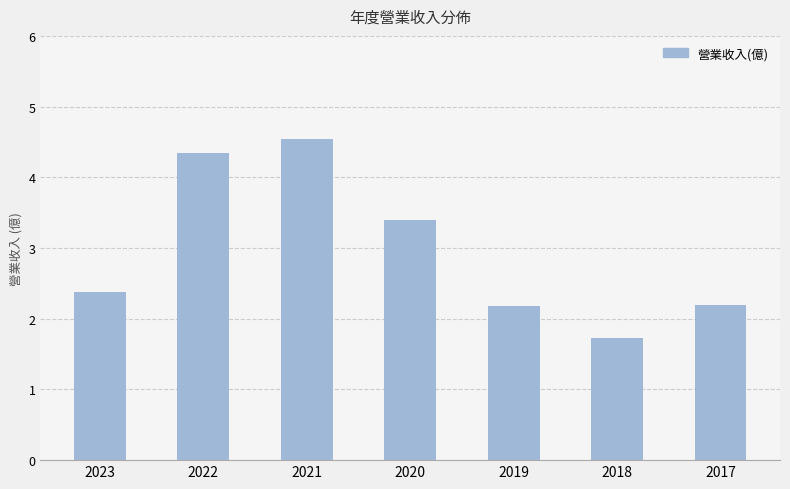

Reading right to left, transcribe all the data shown in this chart.

2.2	1.7	2.2	3.4	4.5	4.3	2.4